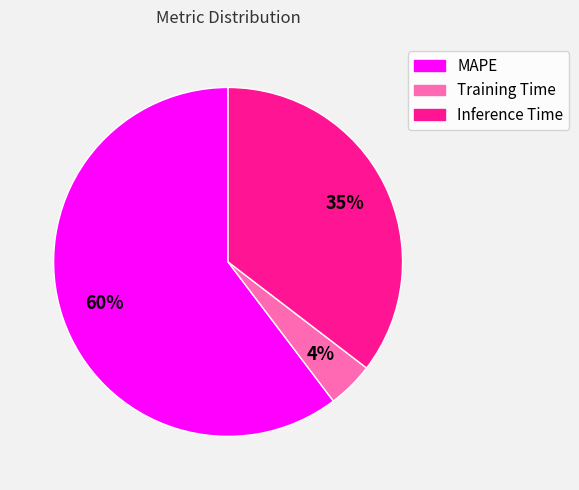

Combined, do MAPE and Training Time account for over 50%?

Yes